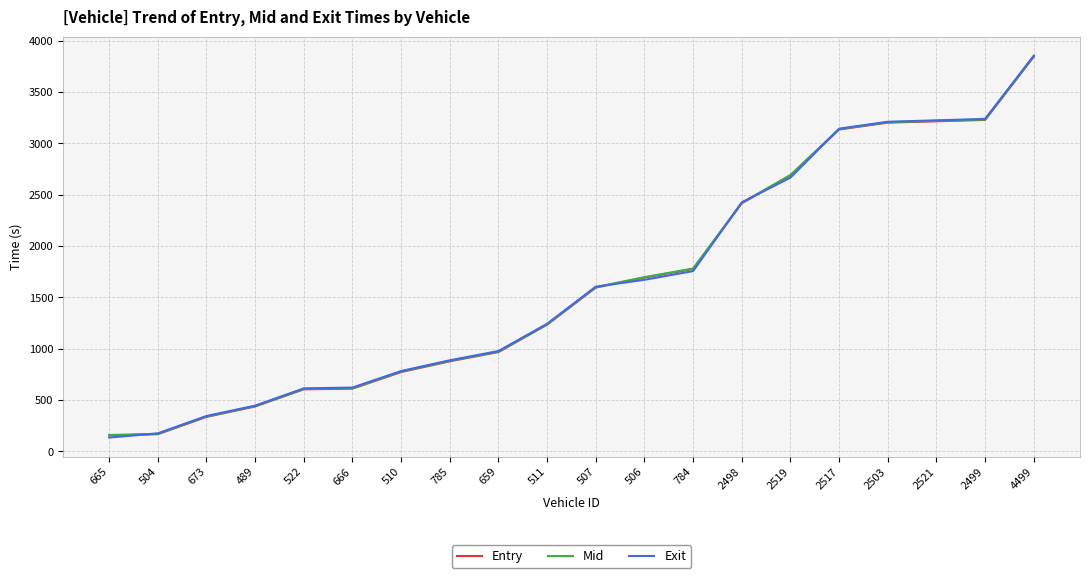

Which category has the highest value in the Exit series?

4499